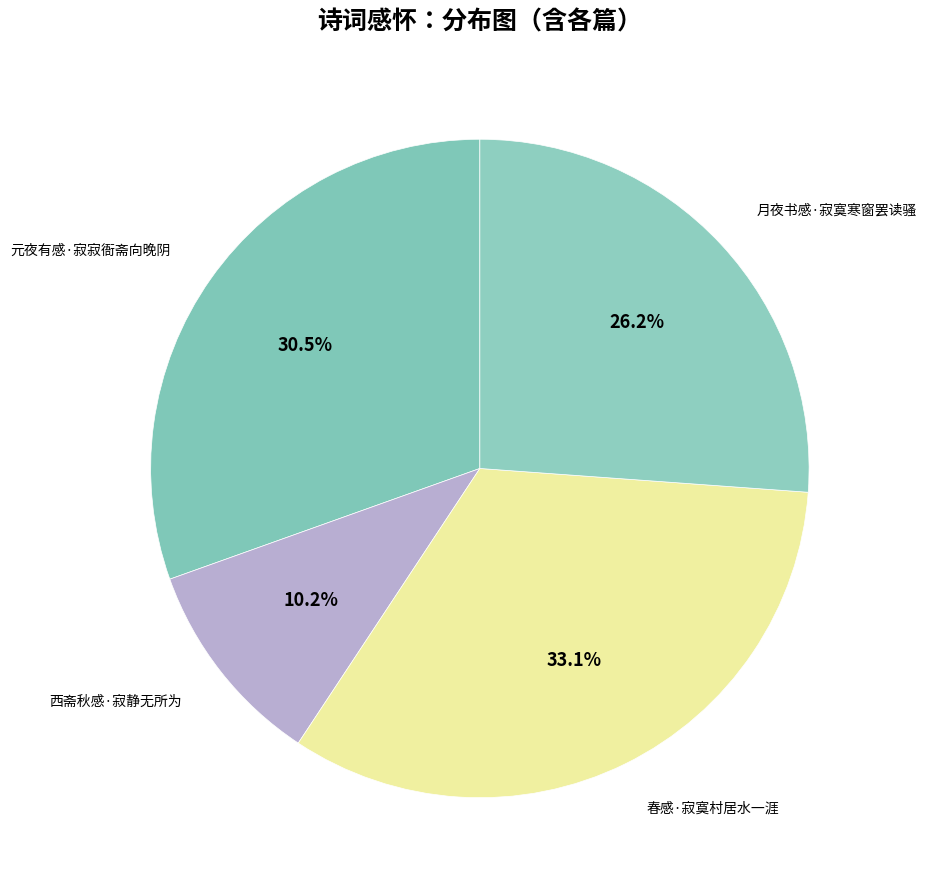

Count the number of slices in the pie.

4